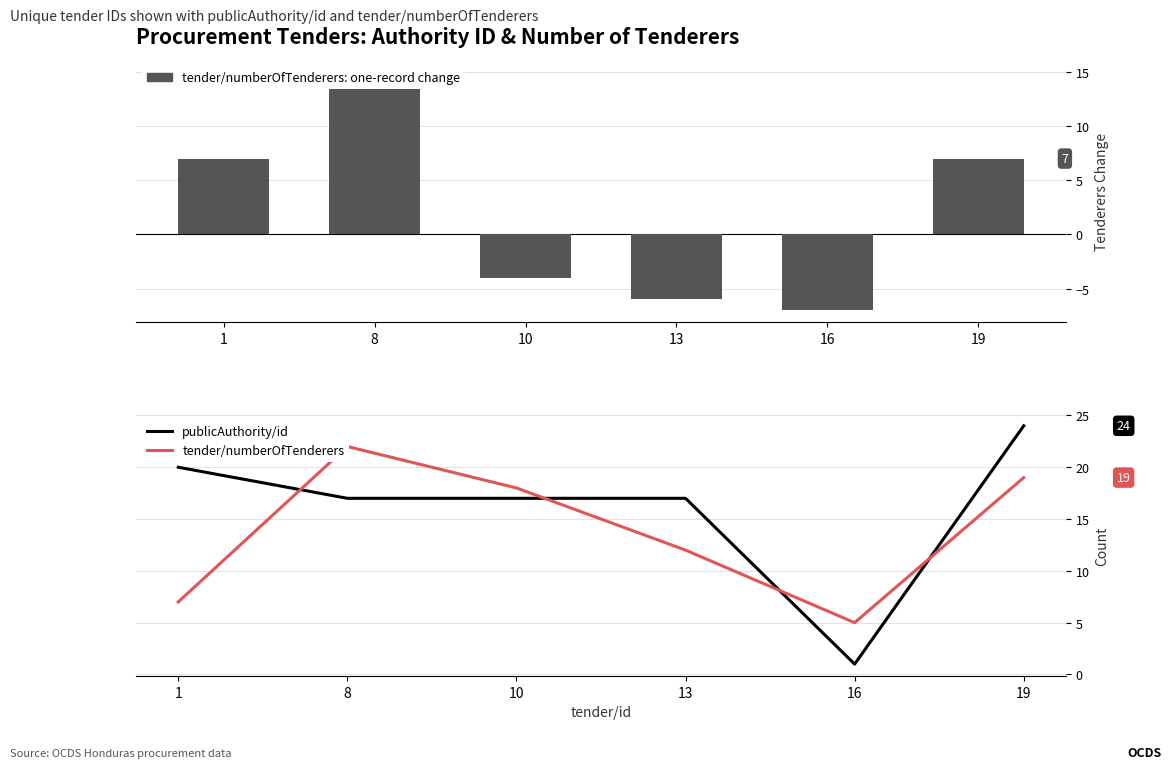

At which label does publicAuthority/id first exceed 17?

1